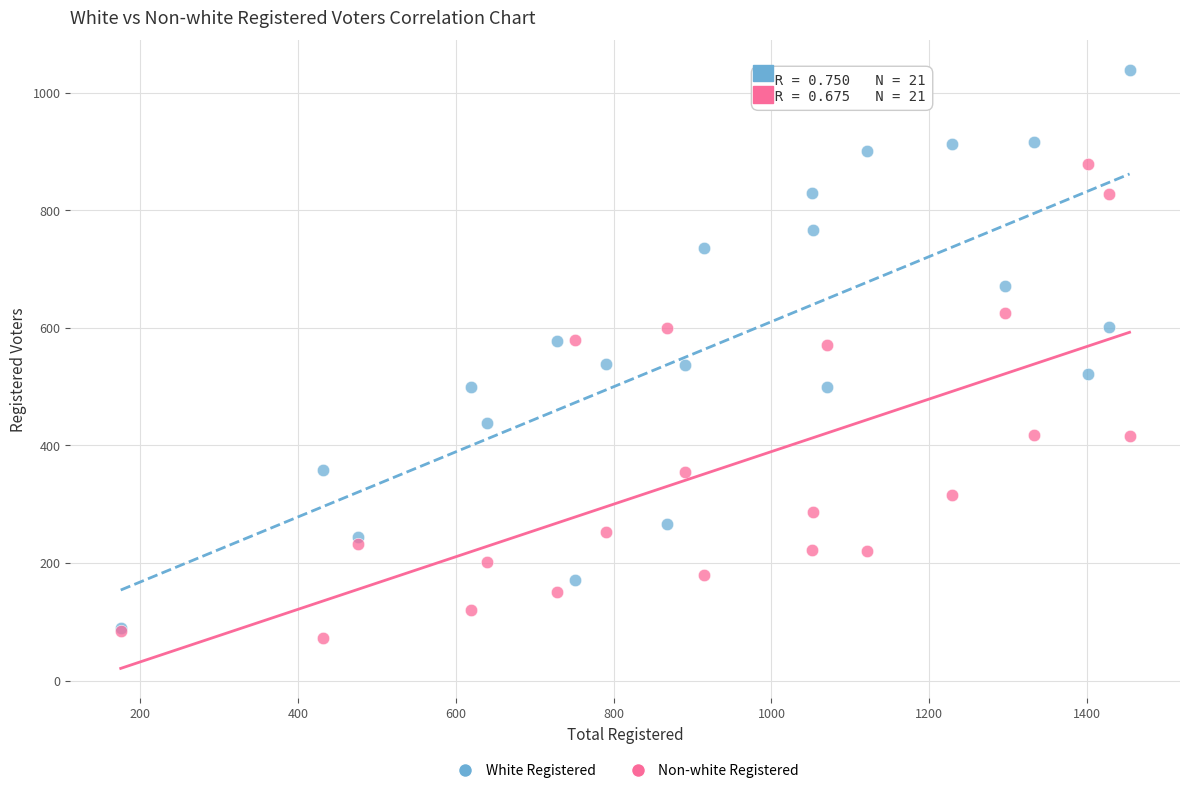

Which series has the widest spread of Y values?

White Registered